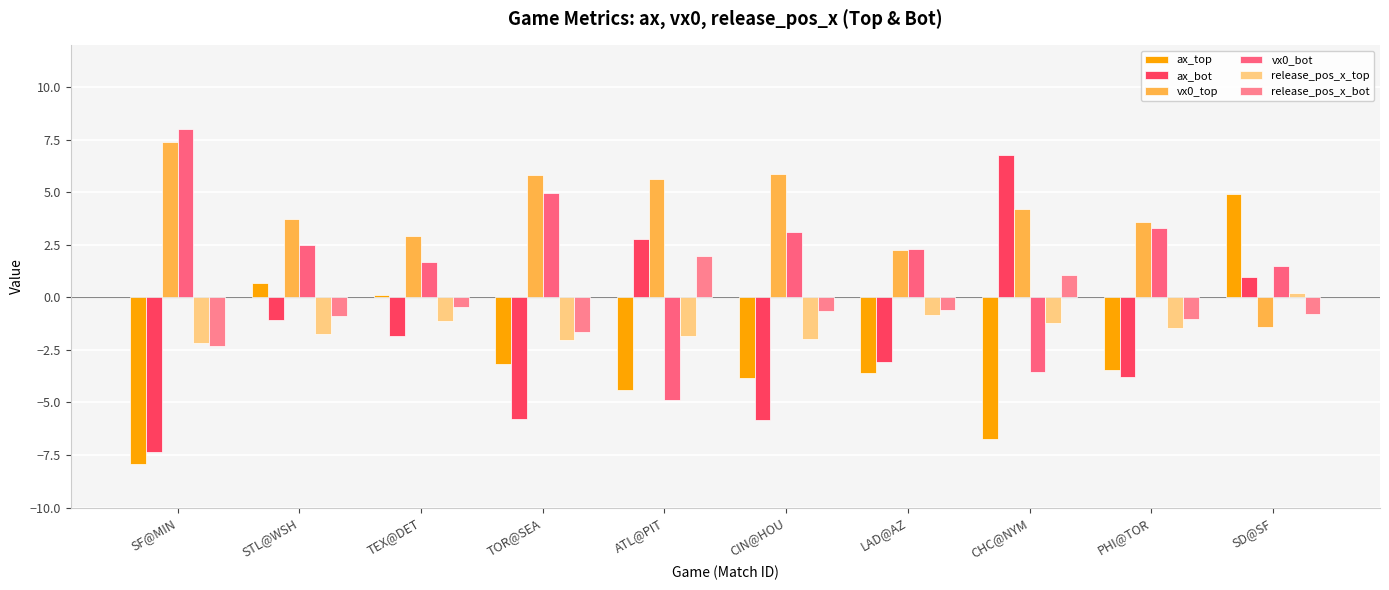

Reading left to right, list all the values displayed in this chart.

ax_top: -7.9	0.7	0.1	-3.2	-4.4	-3.8	-3.6	-6.7	-3.5	4.9
ax_bot: -7.4	-1.1	-1.8	-5.8	2.8	-5.9	-3.1	6.8	-3.8	1.0
vx0_top: 7.4	3.8	2.9	5.8	5.6	5.9	2.3	4.2	3.6	-1.4
vx0_bot: 8.0	2.5	1.7	5.0	-4.9	3.1	2.3	-3.6	3.3	1.5
release_pos_x_top: -2.2	-1.8	-1.1	-2.0	-1.8	-2.0	-0.8	-1.2	-1.5	0.2
release_pos_x_bot: -2.3	-0.9	-0.4	-1.7	2.0	-0.6	-0.6	1.1	-1.0	-0.8